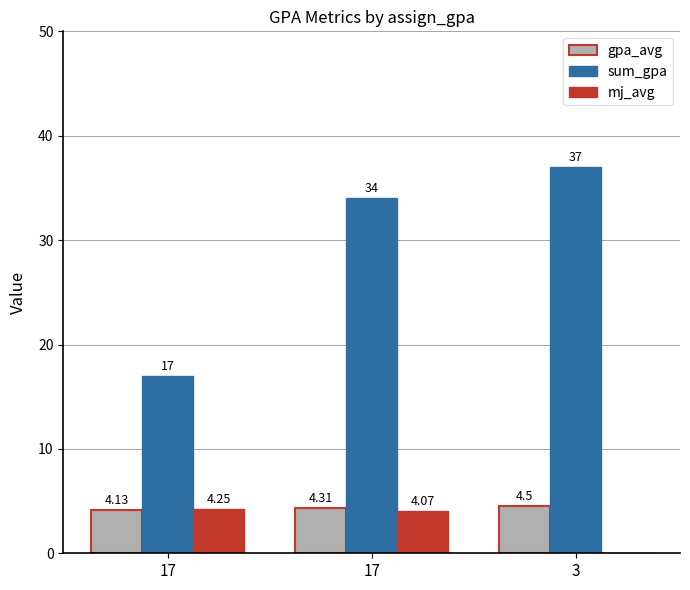

What is the value of the mj_avg bar at the 1st from the left?

4.2